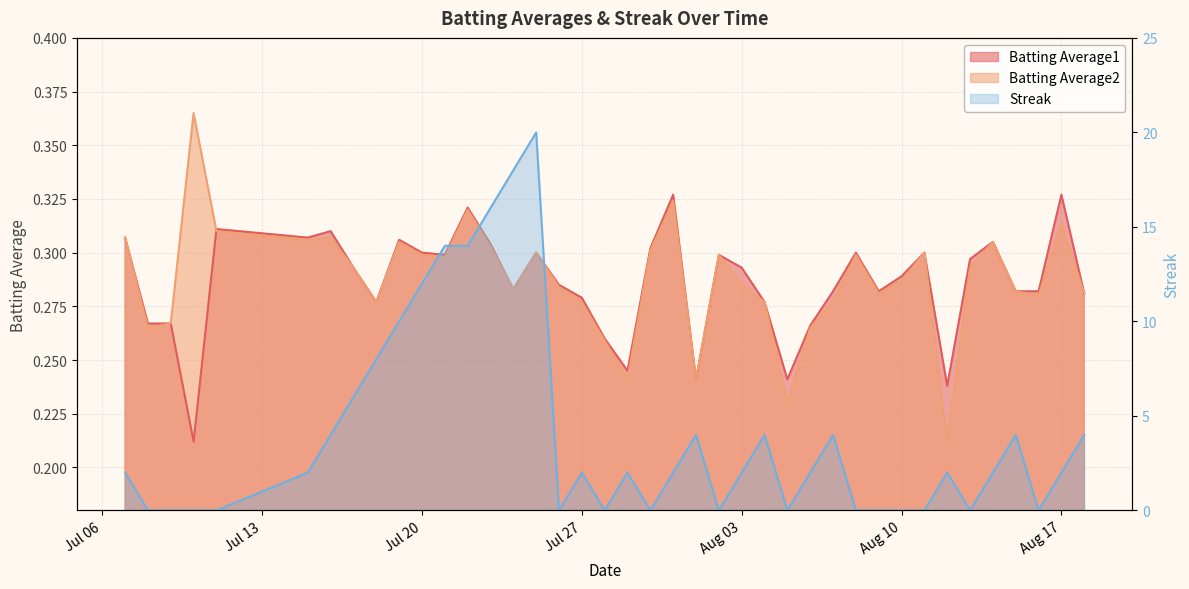

What is the value of the Batting Average2 point at the 28th from the left?

0.3